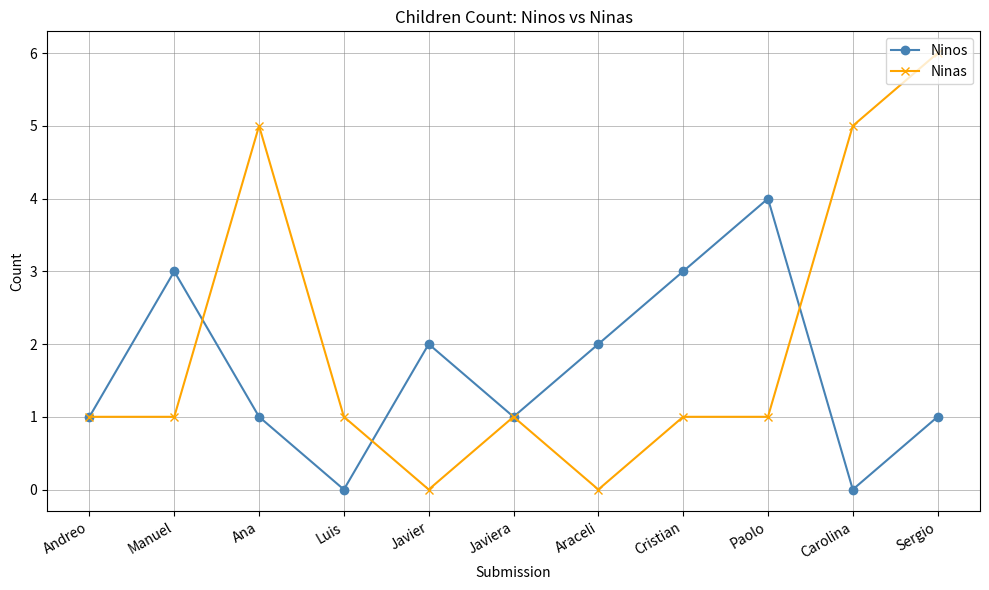

Where is the first local maximum for Ninas?

Ana